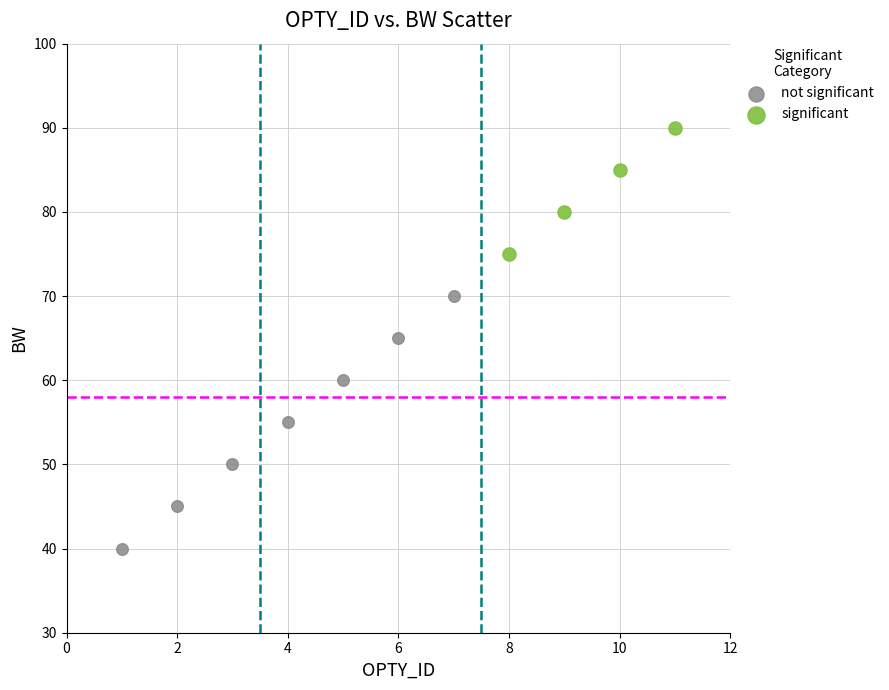

Which series has the widest spread of Y values?

not significant